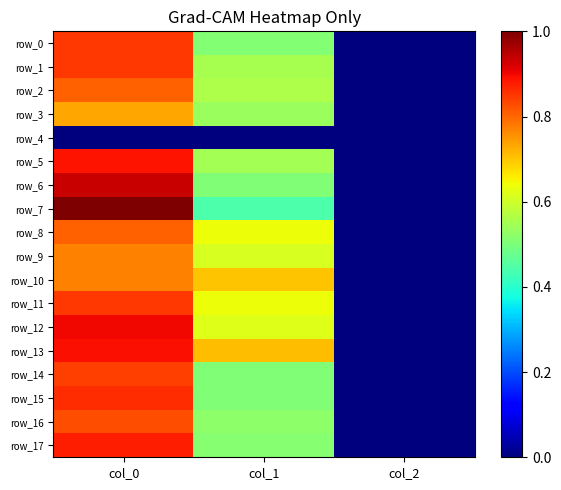

At col_2, list the series in order from smallest to largest.

row_4, row_0, row_1, row_2, row_3, row_5, row_6, row_7, row_8, row_9, row_10, row_11, row_12, row_13, row_14, row_15, row_16, row_17